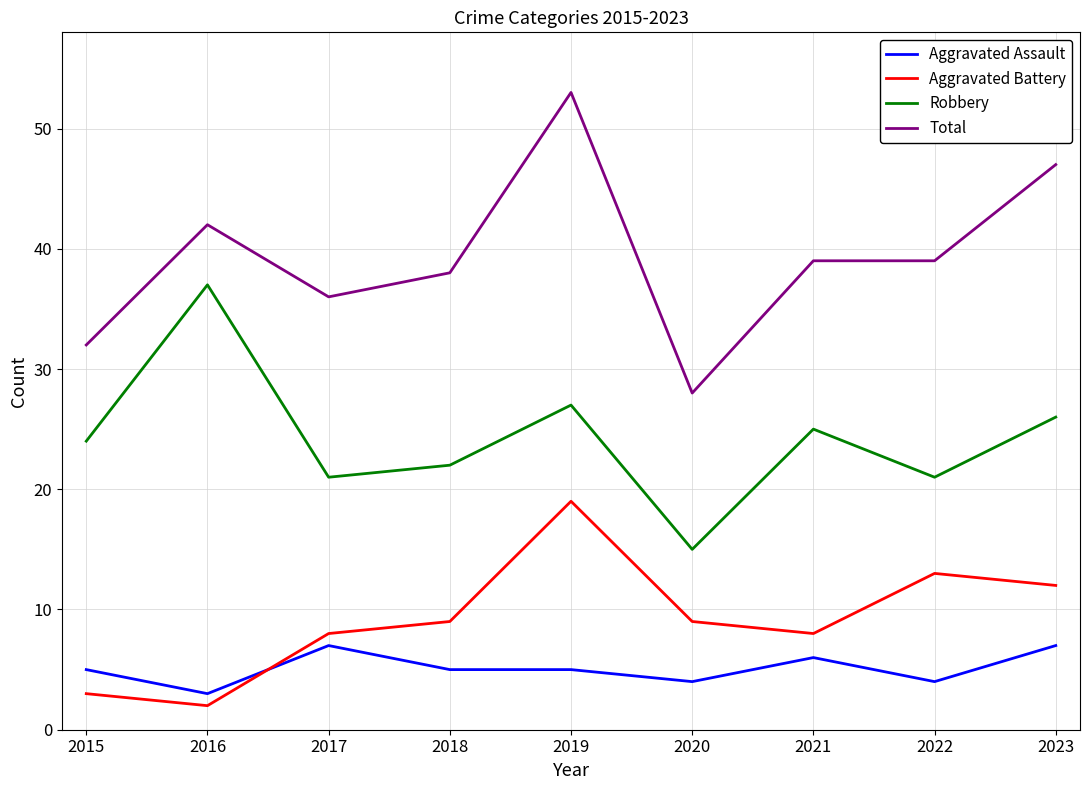

What is the sum of all Robbery values?

218